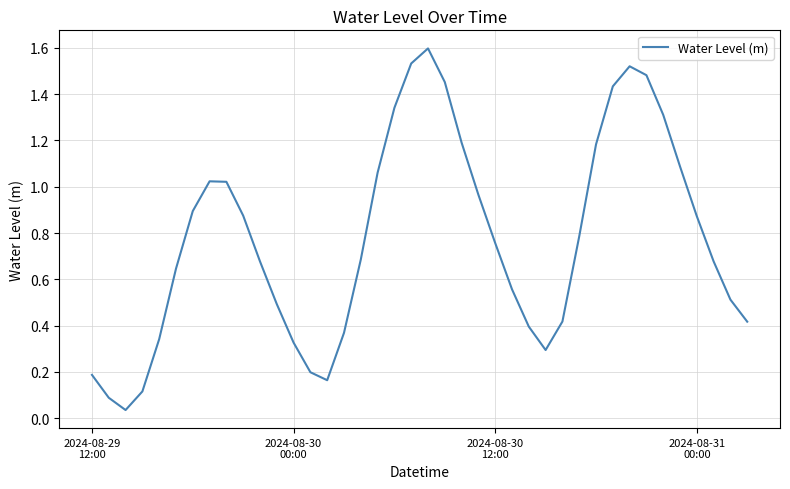

What is the difference between the maximum and minimum values?

1.6